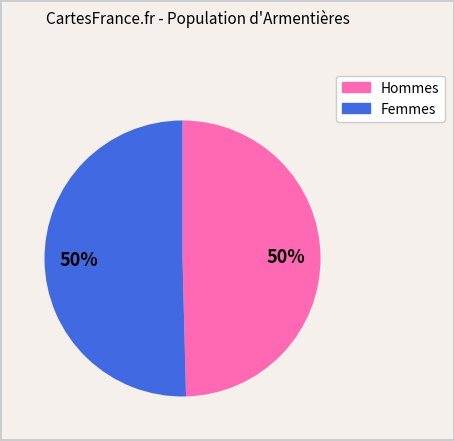

To the nearest percent, what is the average slice percentage?

50%